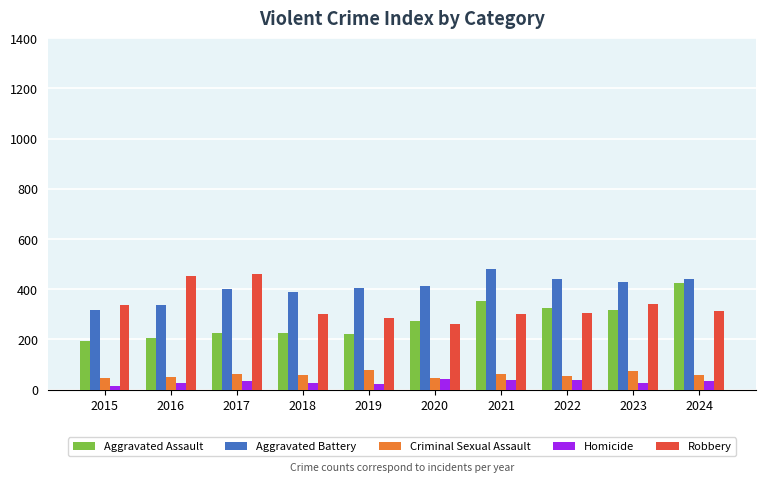

Read the Criminal Sexual Assault value at 2020.

48